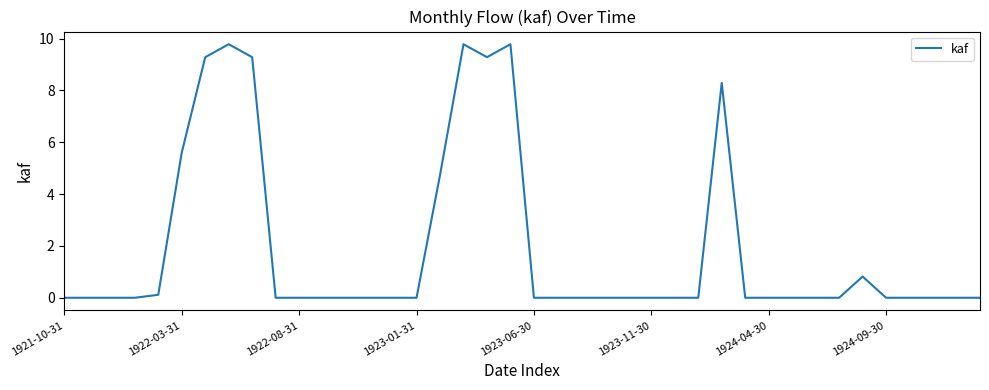

True or false: there are more than 2 points higher than both neighbors.

True